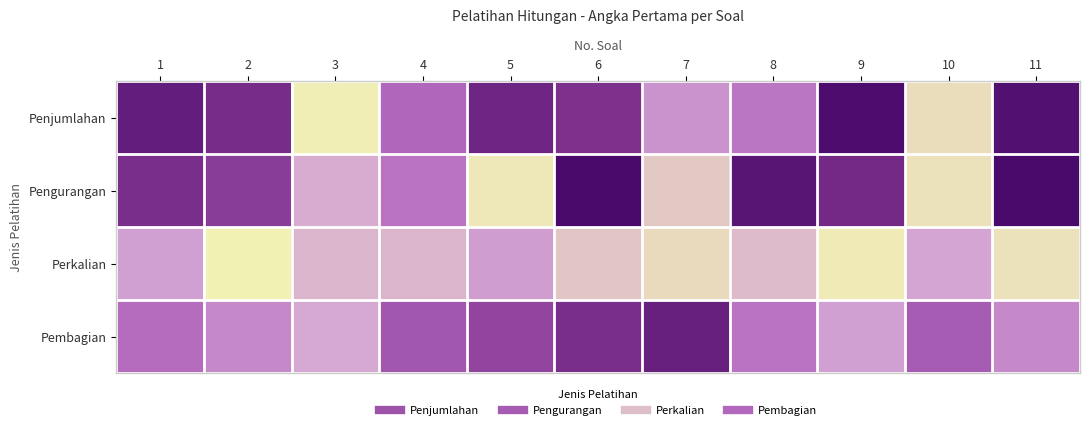

Reading right to left, transcribe all the data shown in this chart.

Penjumlahan: 11=91	10=8	9=93	8=44	7=32	6=71	5=78	4=50	3=3	2=73	1=83
Pengurangan: 11=95	10=7	9=75	8=88	7=14	6=95	5=5	4=45	3=23	2=66	1=72
Perkalian: 11=7	10=25	9=4	8=18	7=9	6=15	5=28	4=20	3=20	2=2	1=27
Pembagian: 11=36	10=54	9=27	8=45	7=81	6=72	5=63	4=56	3=24	2=36	1=48